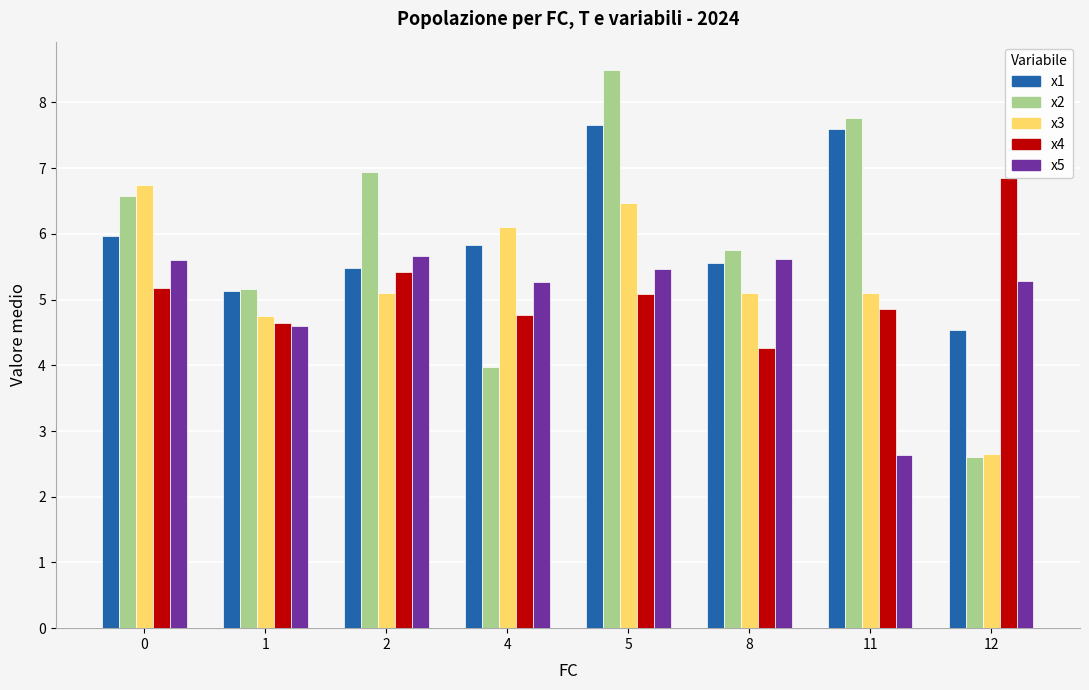

What is the difference between the maximum and minimum values in the x1 series?

3.1